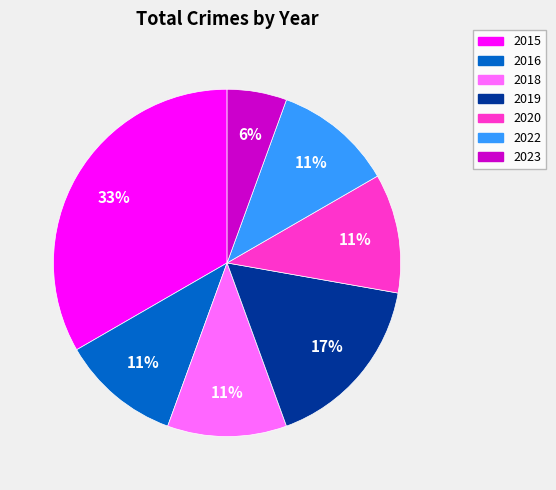

To the nearest percent, what is the difference between the 2022 and 2019 slice percentages?

6%